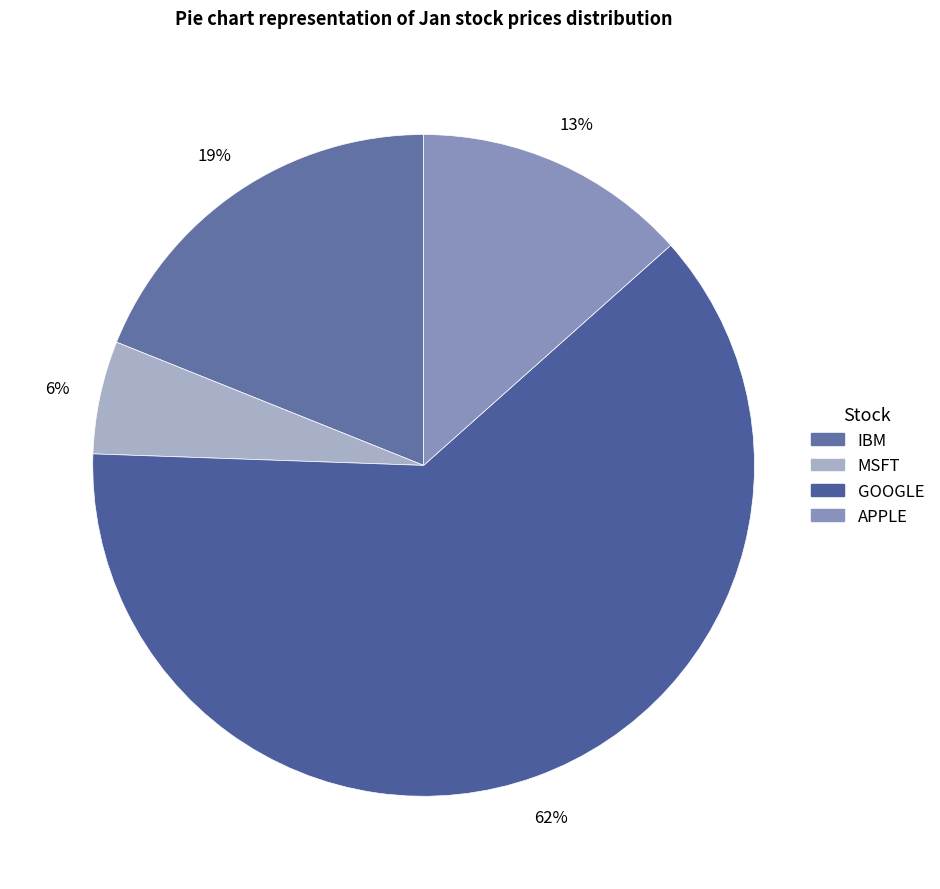

Is it true that MSFT is 6% of the pie?

True